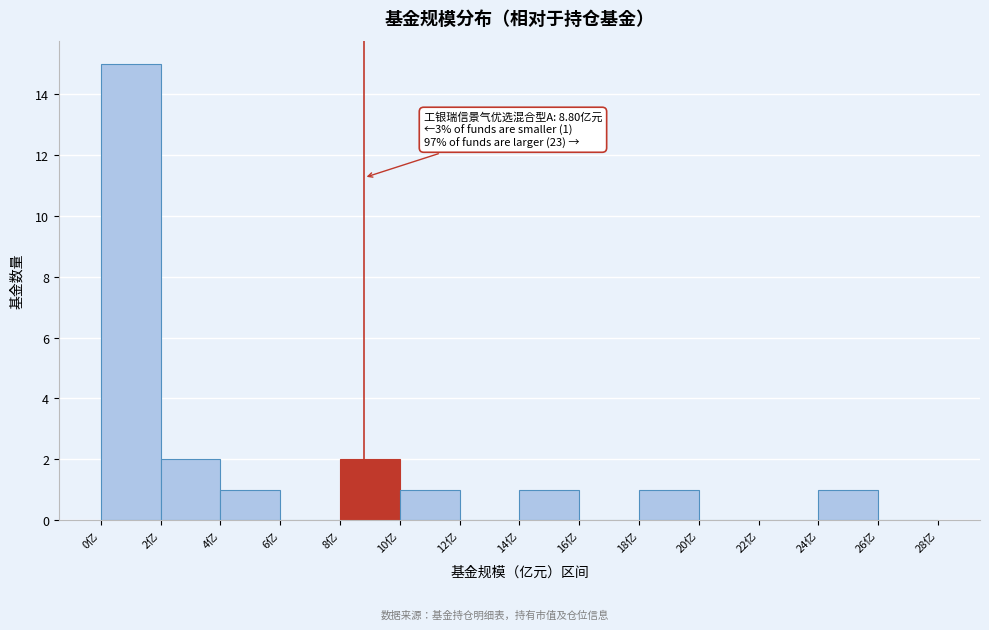

Over which range of the x-axis is the bar tallest?

0 to 2